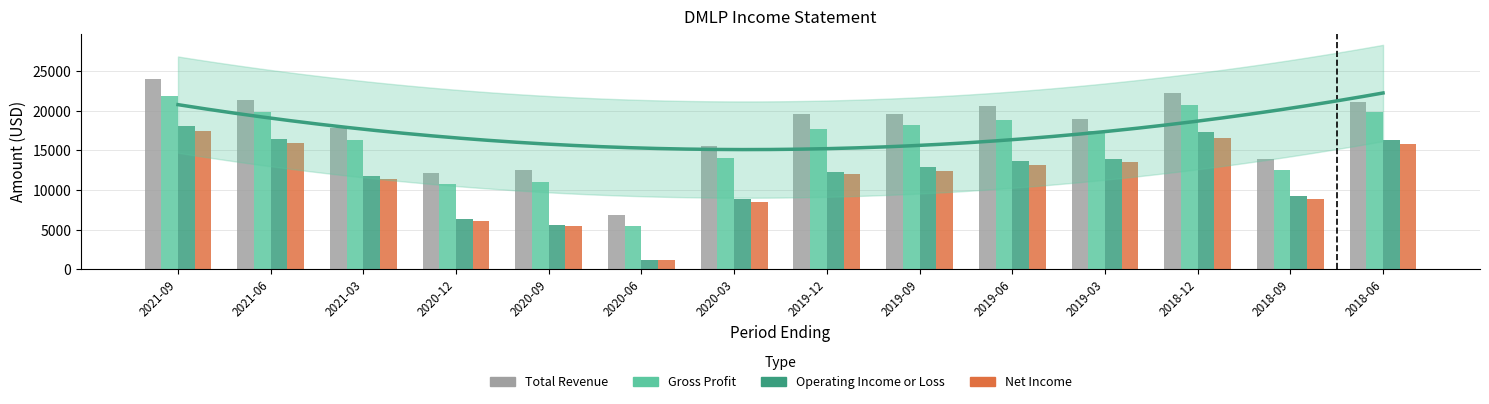

List the labels in order of Gross Profit value, largest first.

2021-09, 2018-12, 2021-06, 2018-06, 2019-06, 2019-09, 2019-12, 2019-03, 2021-03, 2020-03, 2018-09, 2020-09, 2020-12, 2020-06